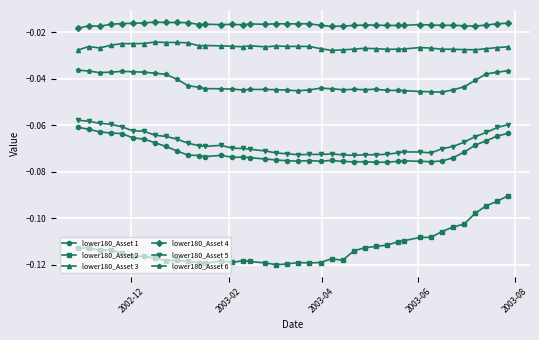

Which series has the largest total across all categories?

lower180_Asset 4